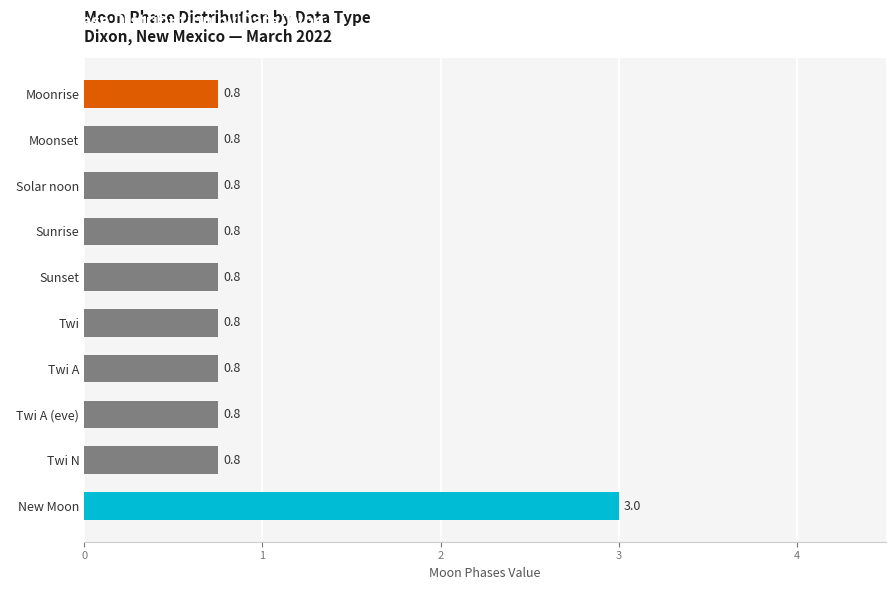

What value does the data have at New Moon?

3.0